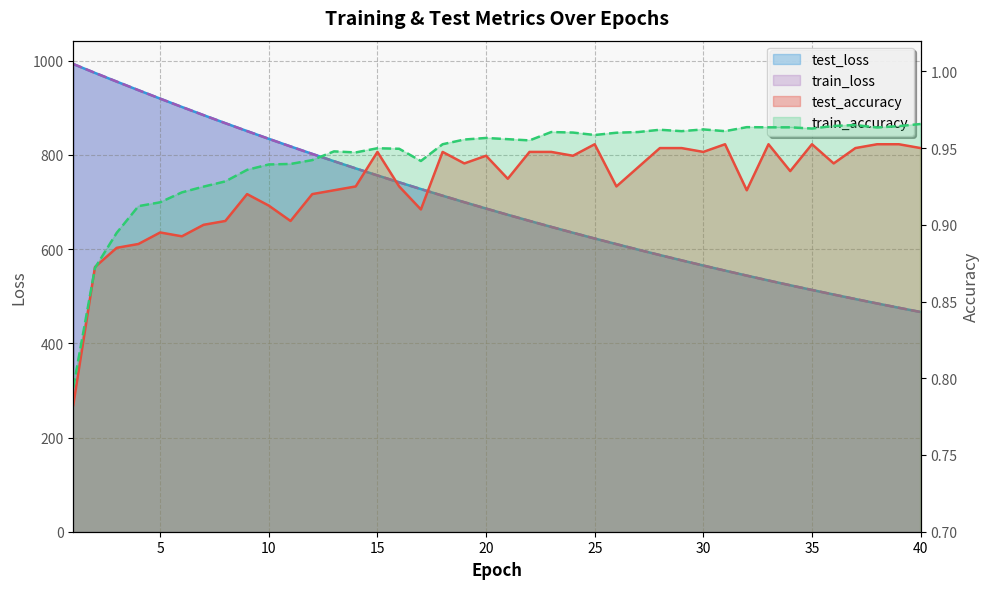

True or false: test_loss has a value of 659.9 at 22.

True